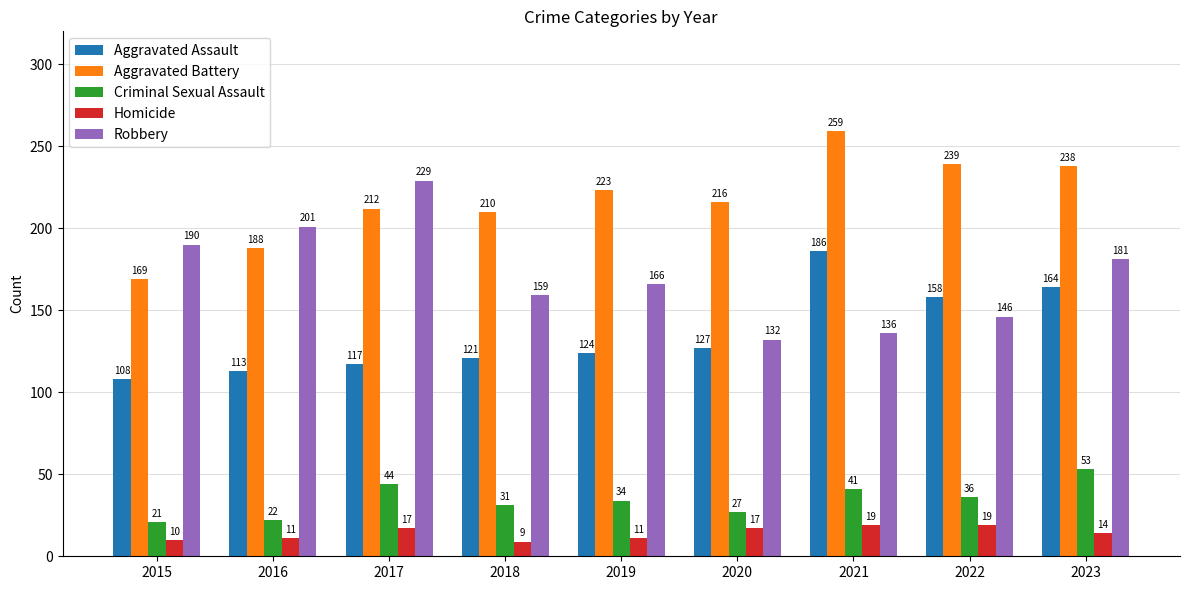

True or false: Robbery has a value of 181 at 2023.

True